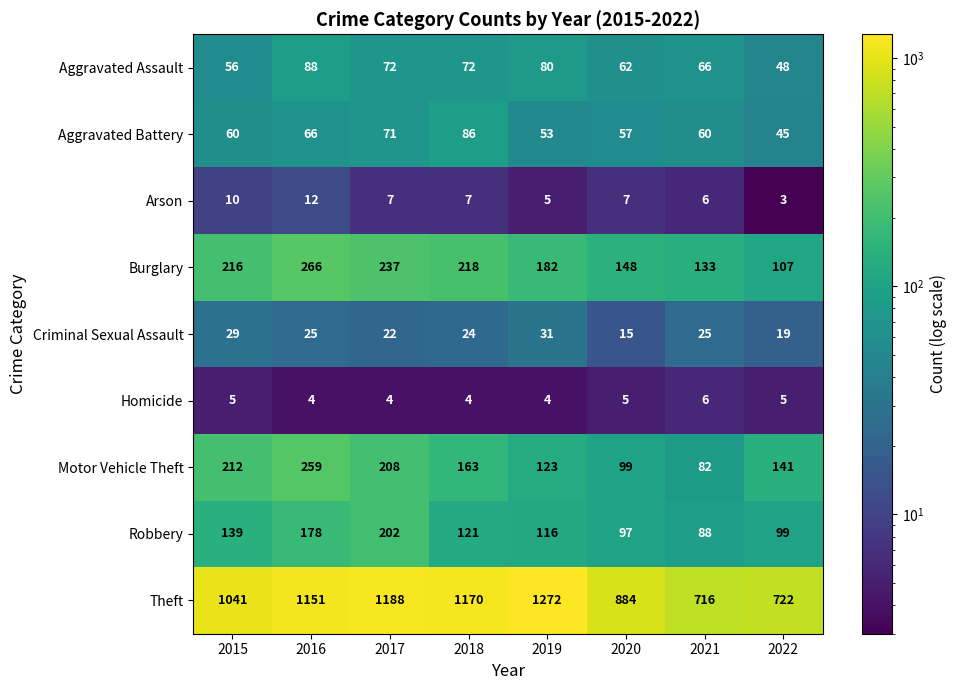

At which category does the chart reach its peak across all series?

2019